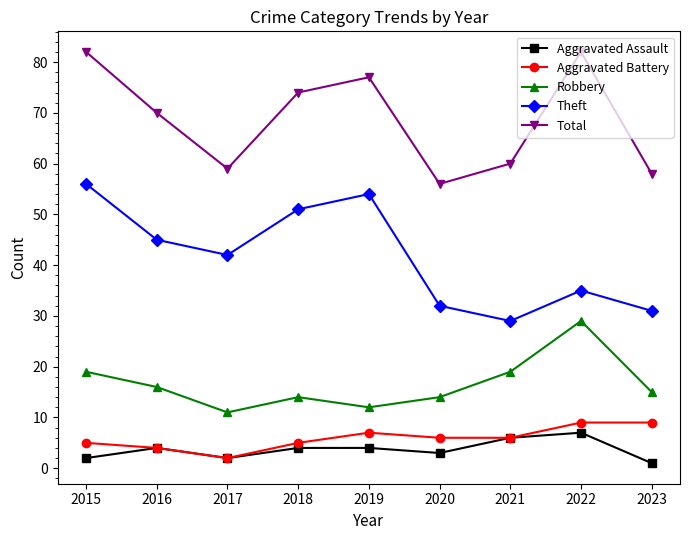

Which series has the largest total across all categories?

Total